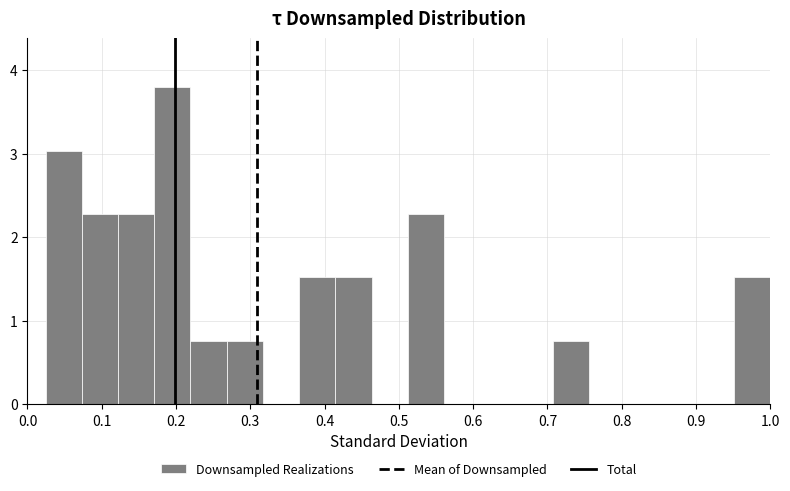

Reading left to right, transcribe this chart: for each bar, give the range it covers on the x-axis and its height. Neither the bar edges nor the heights are printed on the chart, so give them approximately, as read against the axes.

0.02 to 0.07: 3.0
0.07 to 0.12: 2.3
0.12 to 0.17: 2.3
0.17 to 0.22: 3.8
0.22 to 0.27: 0.8
0.27 to 0.32: 0.8
0.32 to 0.37: 0
0.37 to 0.41: 1.5
0.41 to 0.46: 1.5
0.46 to 0.51: 0
0.51 to 0.56: 2.3
0.56 to 0.61: 0
0.61 to 0.66: 0
0.66 to 0.71: 0
0.71 to 0.76: 0.8
0.76 to 0.80: 0
0.80 to 0.85: 0
0.85 to 0.90: 0
0.90 to 0.95: 0
0.95 to 1.00: 1.5